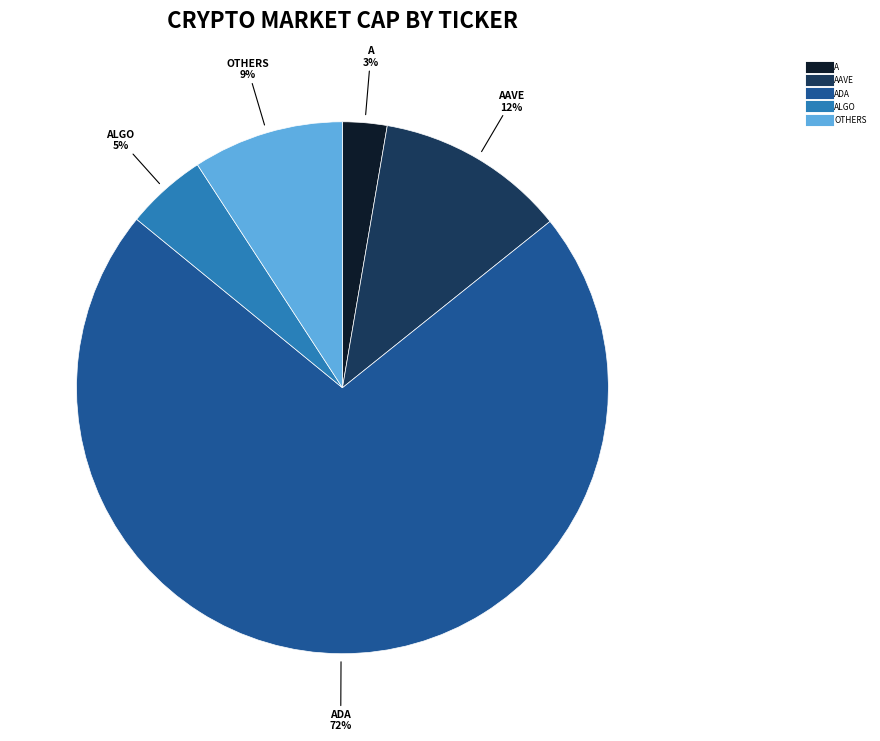

Does any single category account for the majority?

Yes